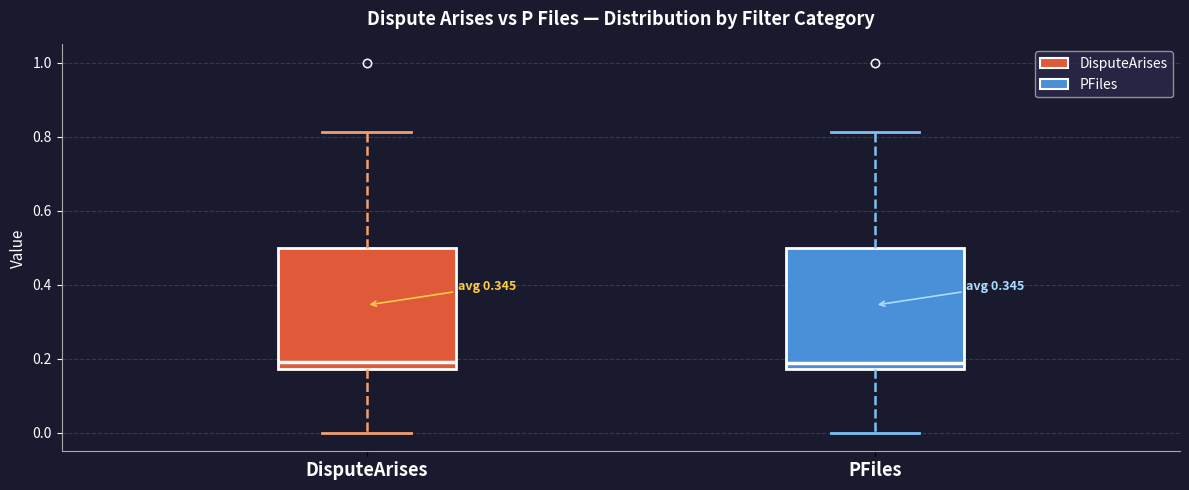

Reading left to right, read every box against the y-axis: the position of its median line, the range the box covers, and the ends of its whiskers. The values are not printed on the chart, so give them approximately, as read against the axis.

DisputeArises: median 0.20, box 0.18 to 0.50, whiskers 0.00 to 0.82
PFiles: median 0.20, box 0.18 to 0.50, whiskers 0.00 to 0.82